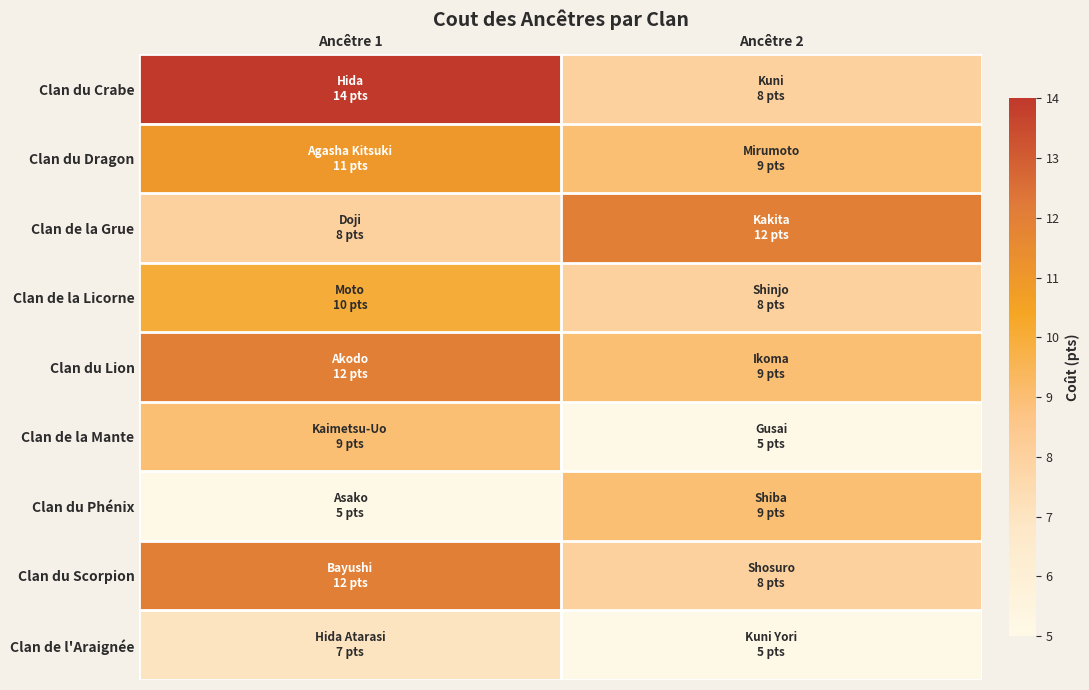

Reading left to right, list all the values displayed in this chart.

Clan du Crabe: Ancêtre 1=14	Ancêtre 2=8
Clan du Dragon: Ancêtre 1=11	Ancêtre 2=9
Clan de la Grue: Ancêtre 1=8	Ancêtre 2=12
Clan de la Licorne: Ancêtre 1=10	Ancêtre 2=8
Clan du Lion: Ancêtre 1=12	Ancêtre 2=9
Clan de la Mante: Ancêtre 1=9	Ancêtre 2=5
Clan du Phénix: Ancêtre 1=5	Ancêtre 2=9
Clan du Scorpion: Ancêtre 1=12	Ancêtre 2=8
Clan de l'Araignée: Ancêtre 1=7	Ancêtre 2=5